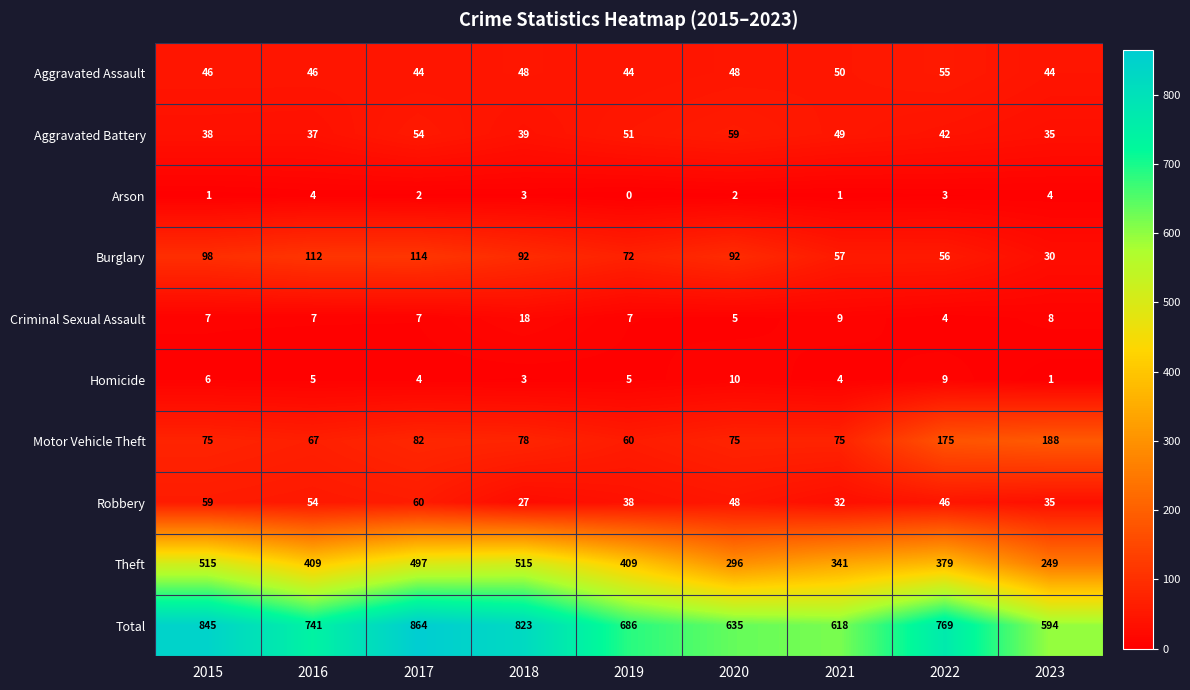

Count the number of categories in the chart.

9